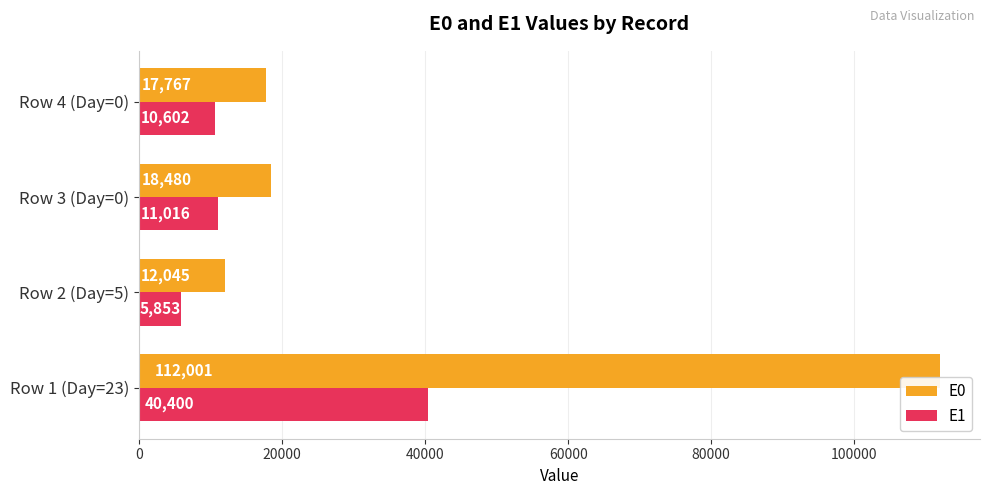

What is the minimum value shown in the chart?

5853